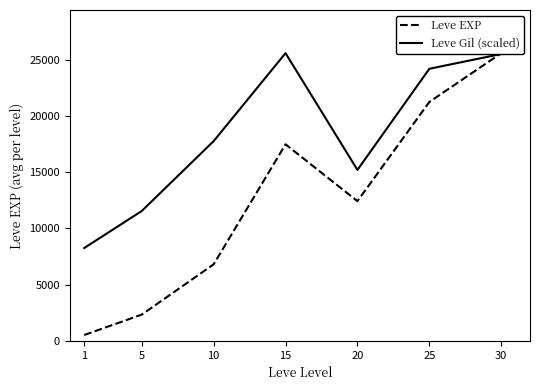

Does the chart have visible grid lines?

No